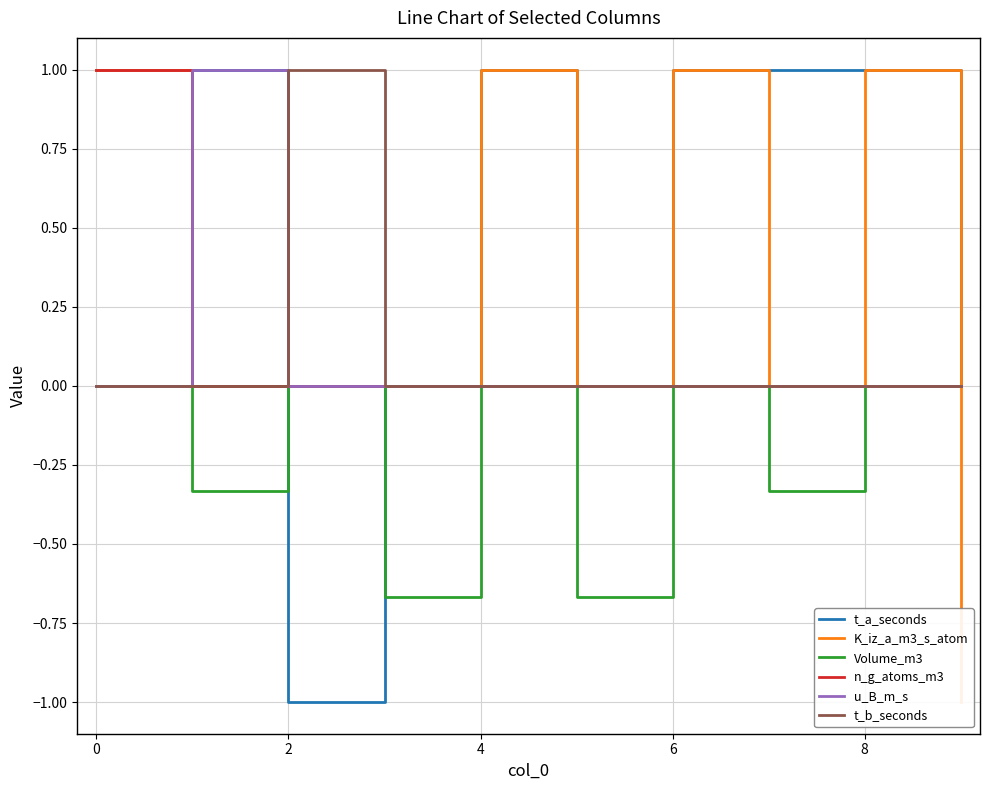

How many categories are shown in the chart?

10